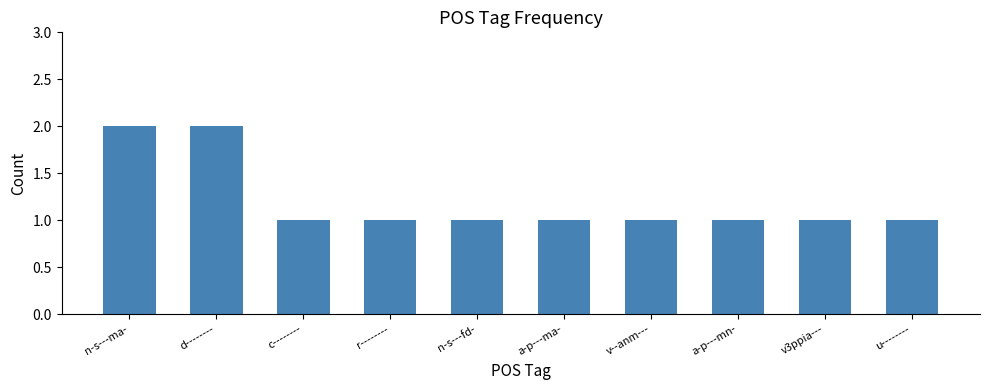

Are the bars horizontal?

No